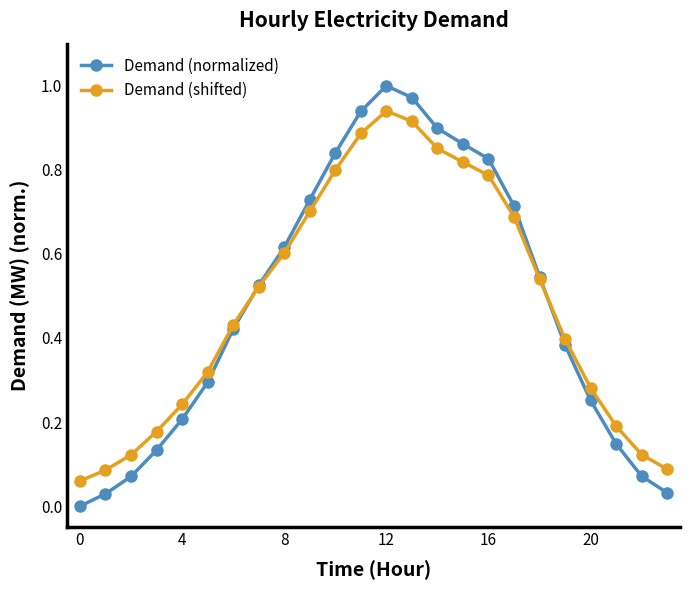

True or false: Demand (shifted) has more than 2 points higher than both neighbors.

False